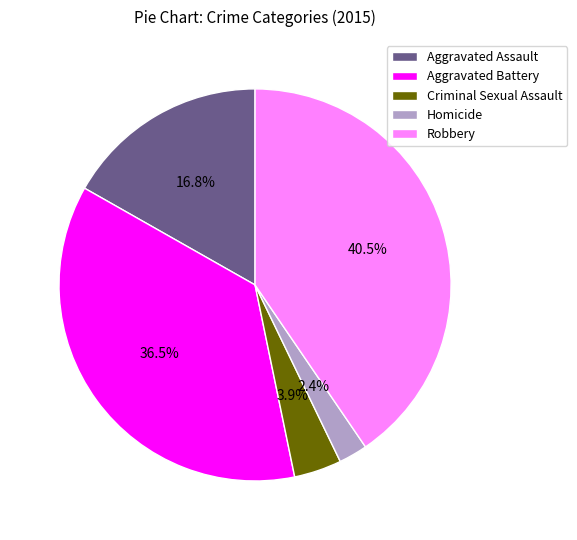

Does Criminal Sexual Assault represent more than half of the total?

No